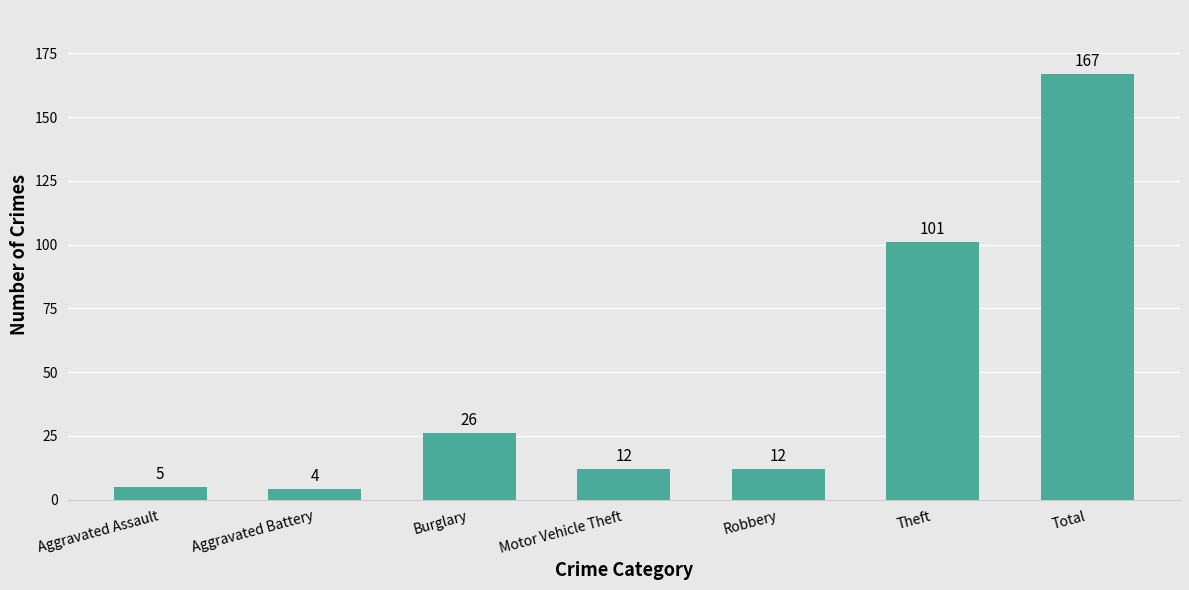

What is the greatest value displayed?

167